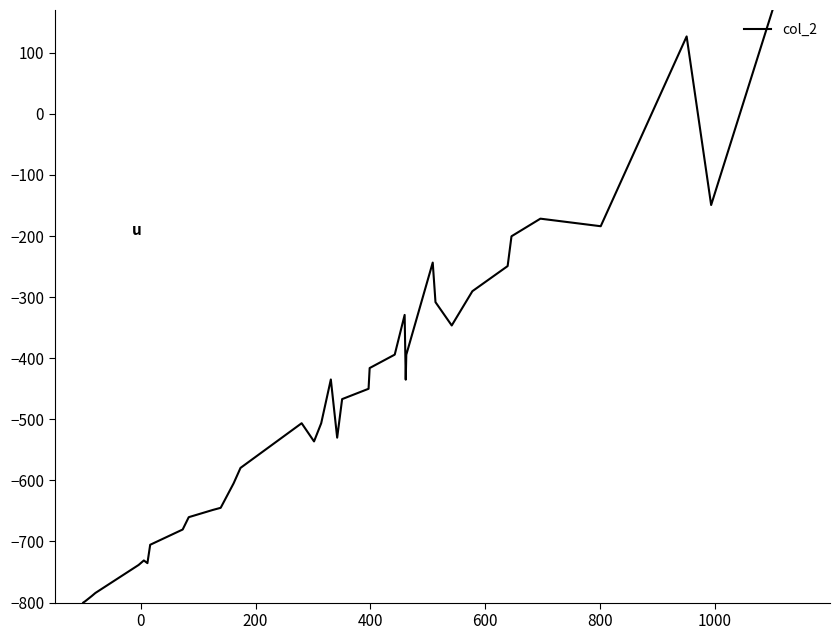

How many lines are shown in the chart?

1